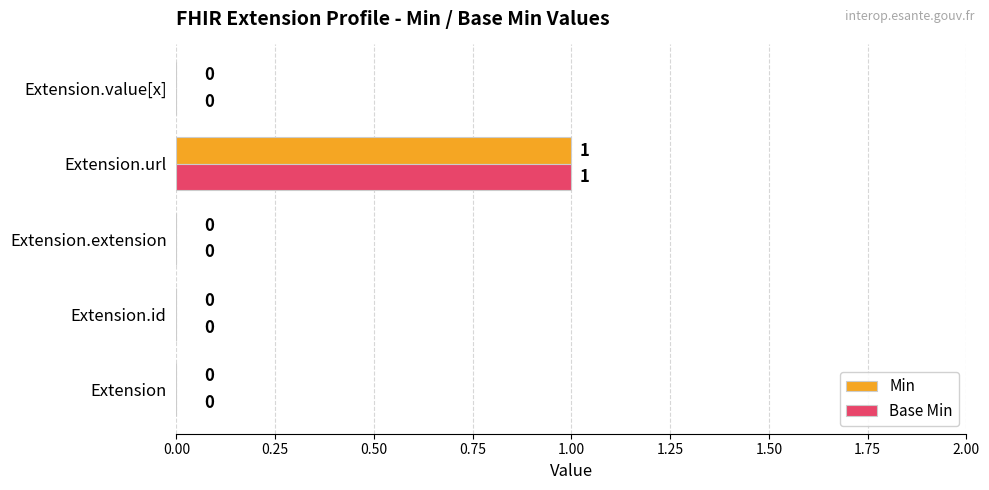

Is it true that Base Min equals 0 at Extension?

True